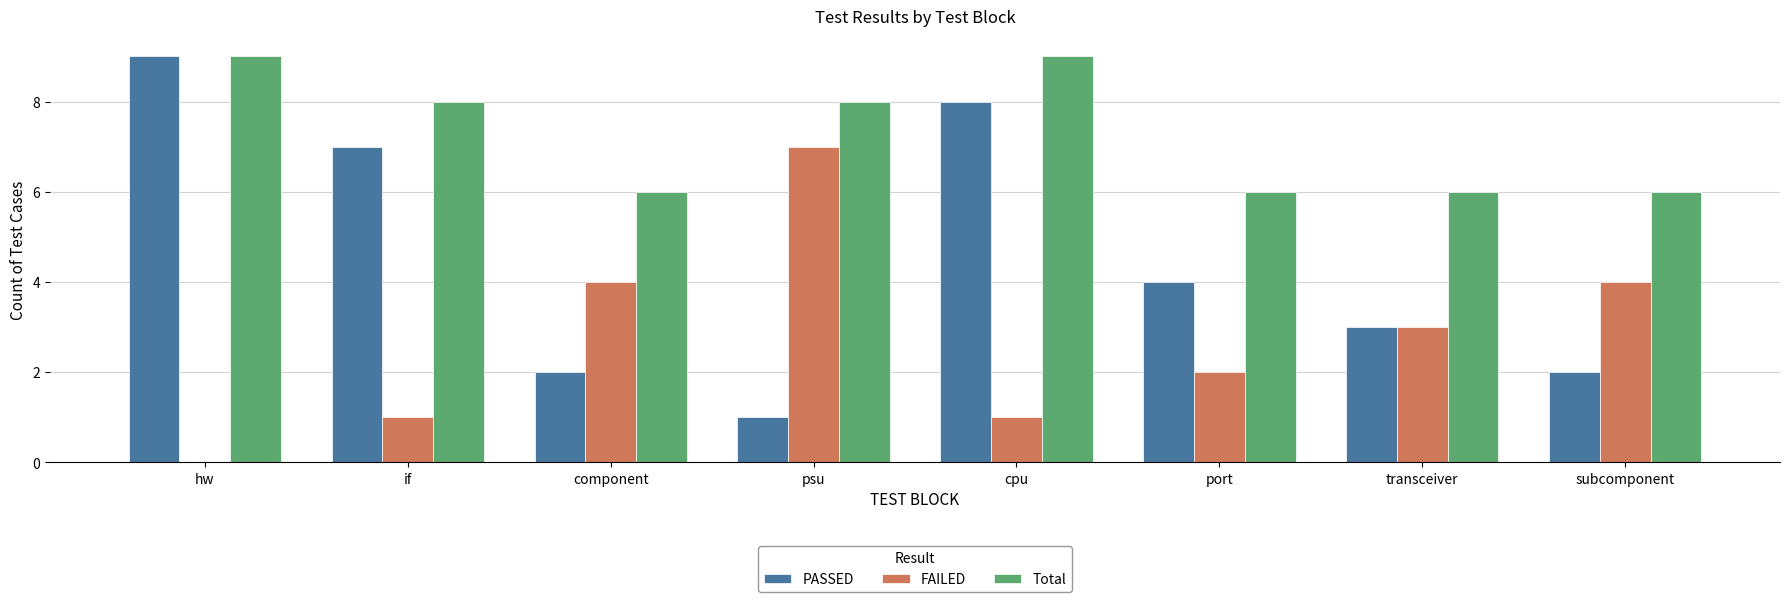

What are all the series names shown in the legend?

PASSED, FAILED, Total